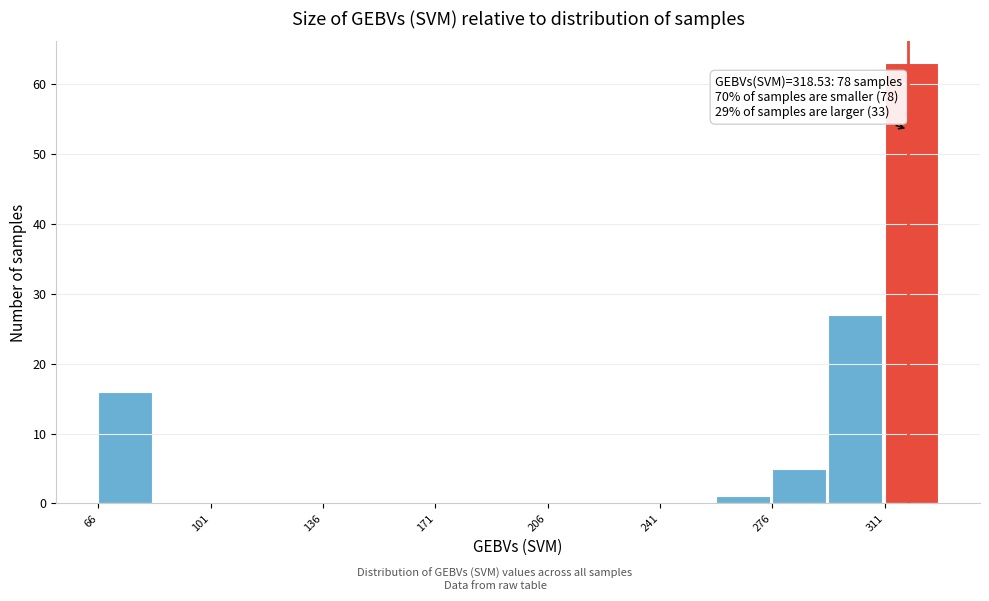

Read against the x-axis, roughly where is the centre of the tallest bar?

320